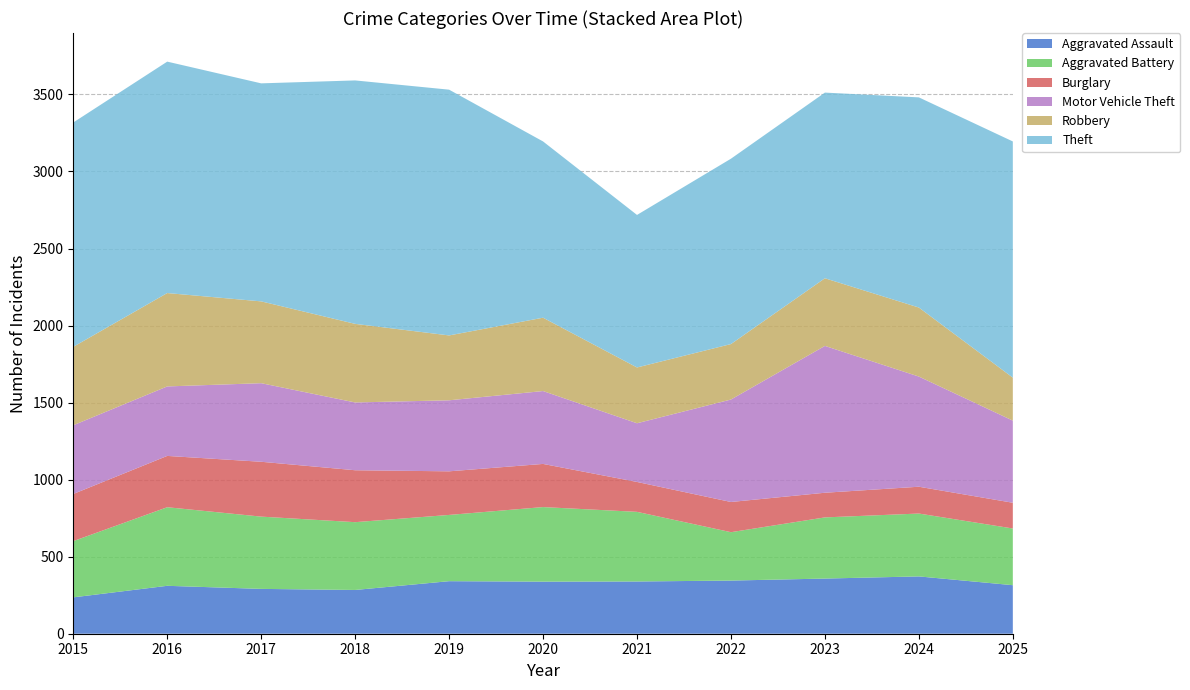

Reading left to right, list all the values displayed in this chart.

Aggravated Assault: 2015=236	2016=311	2017=291	2018=284	2019=341	2020=338	2021=339	2022=345	2023=358	2024=372	2025=315
Aggravated Battery: 2015=365	2016=510	2017=469	2018=440	2019=430	2020=484	2021=452	2022=314	2023=397	2024=408	2025=368
Burglary: 2015=306	2016=333	2017=356	2018=337	2019=283	2020=280	2021=194	2022=196	2023=160	2024=174	2025=167
Motor Vehicle Theft: 2015=446	2016=451	2017=510	2018=440	2019=461	2020=473	2021=381	2022=665	2023=953	2024=715	2025=533
Robbery: 2015=509	2016=606	2017=531	2018=510	2019=421	2020=476	2021=362	2022=360	2023=439	2024=448	2025=279
Theft: 2015=1456	2016=1502	2017=1415	2018=1580	2019=1595	2020=1144	2021=990	2022=1203	2023=1205	2024=1364	2025=1533